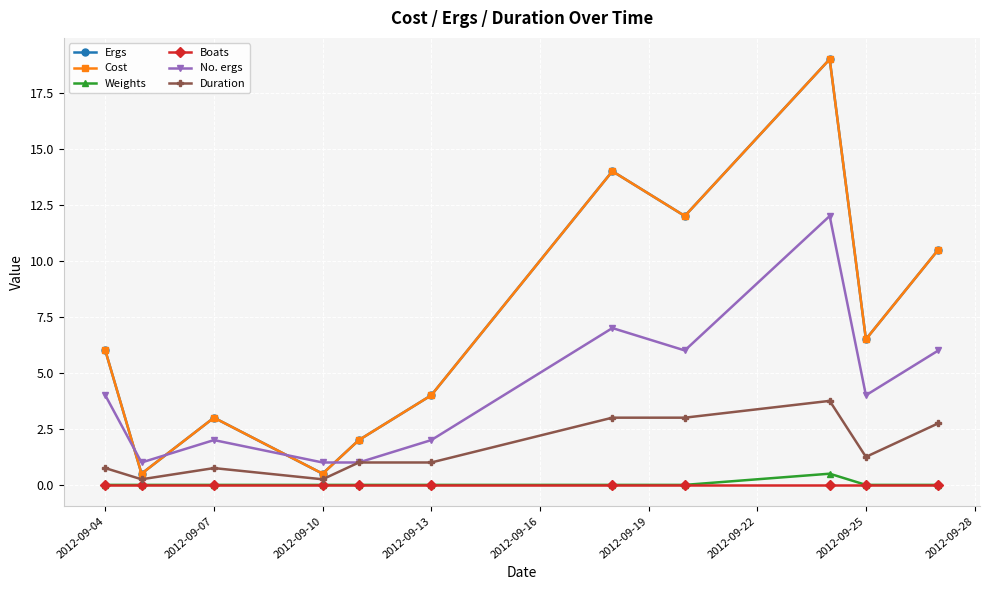

Is this an area chart (filled region under the line)?

No